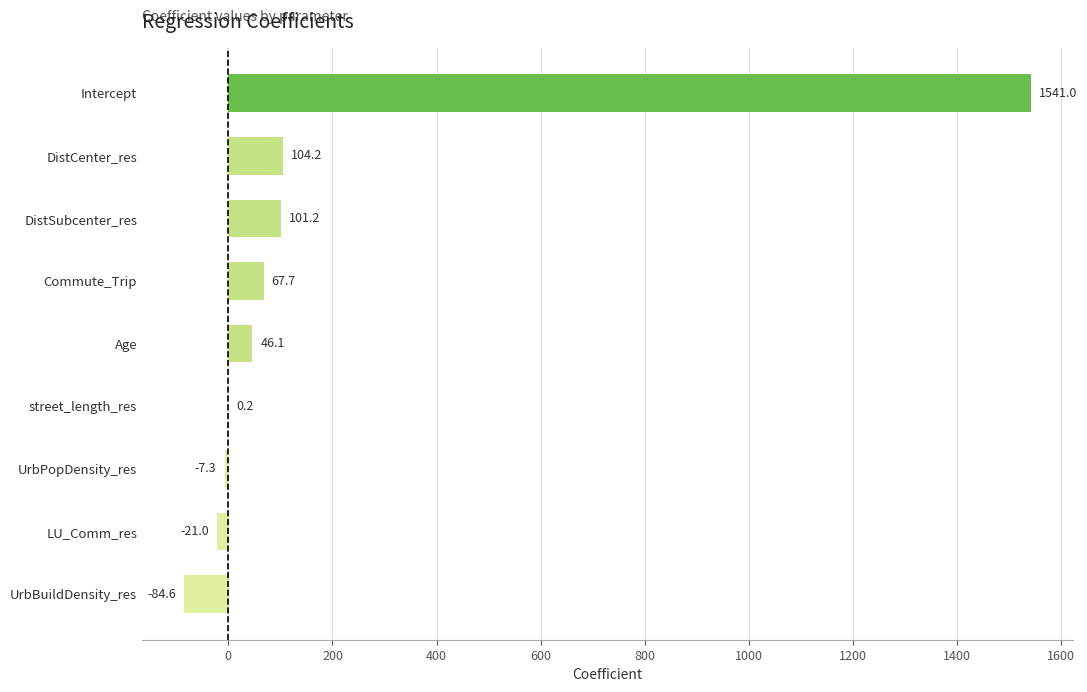

How many data points does each series have?

9